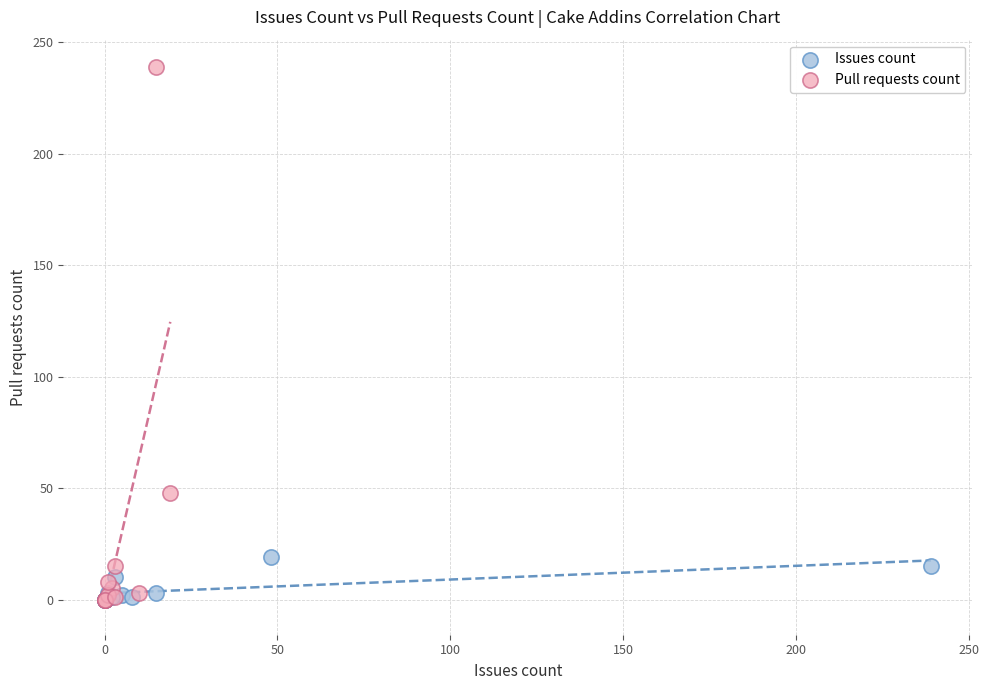

Which series reaches the maximum Y coordinate?

Pull requests count